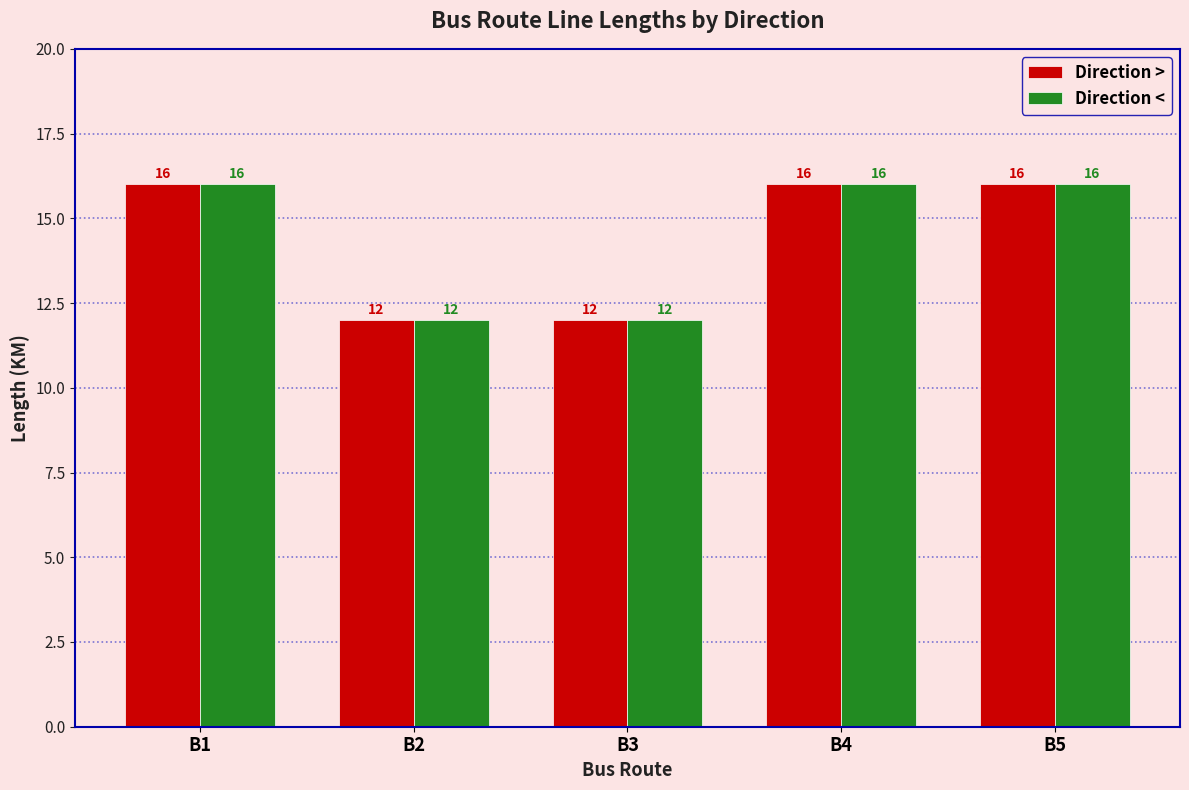

How many series are shown in this chart?

2